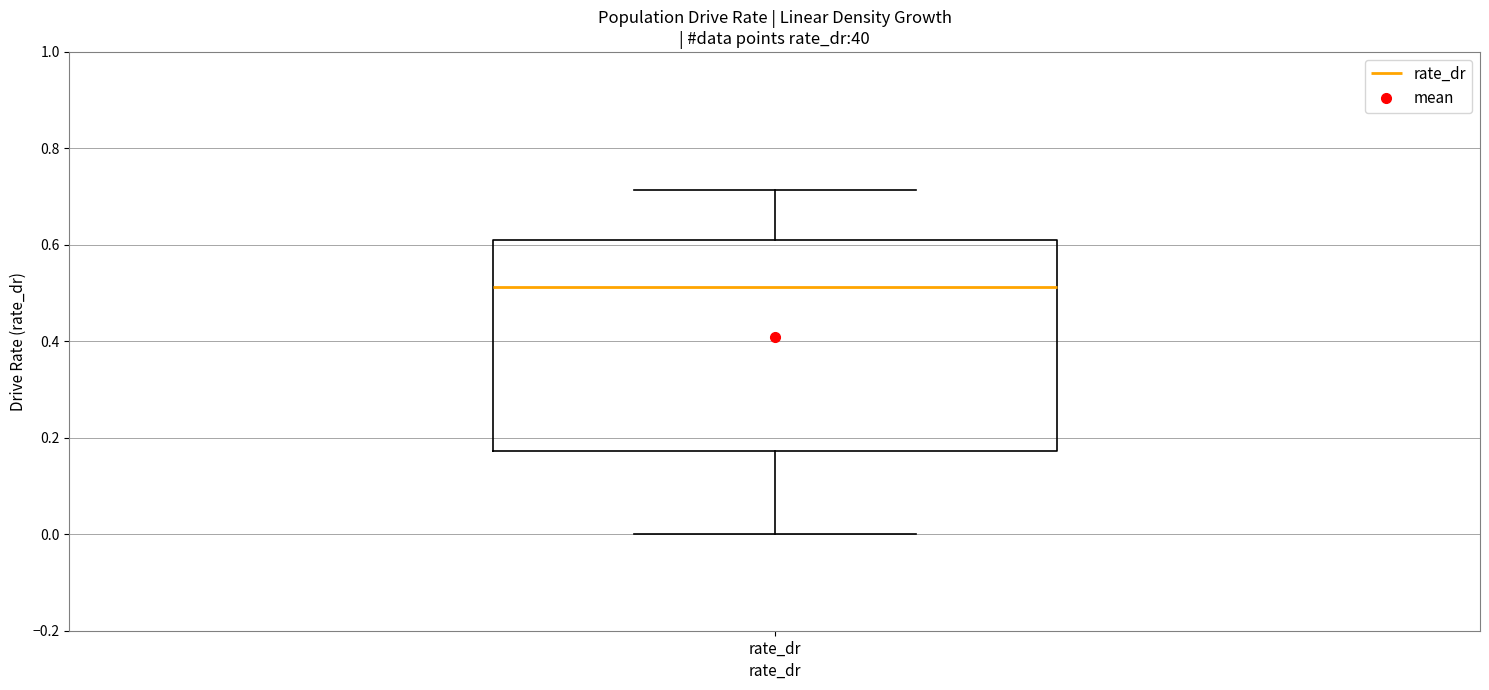

Where is the upper edge of the box for rate_dr on the y-axis? The values are not printed on the chart, so give them approximately, as read against the axis.

0.60